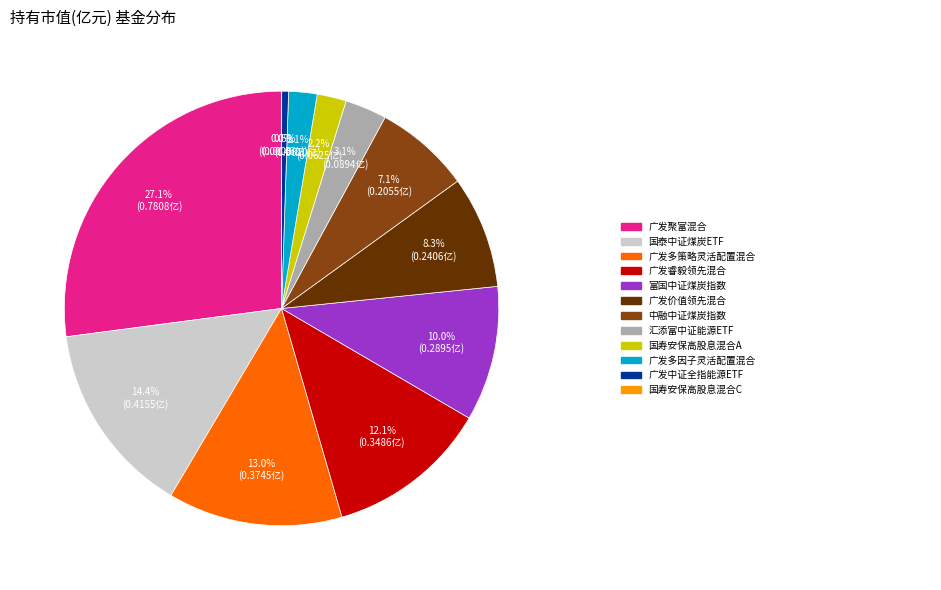

Does any single category account for the majority?

No